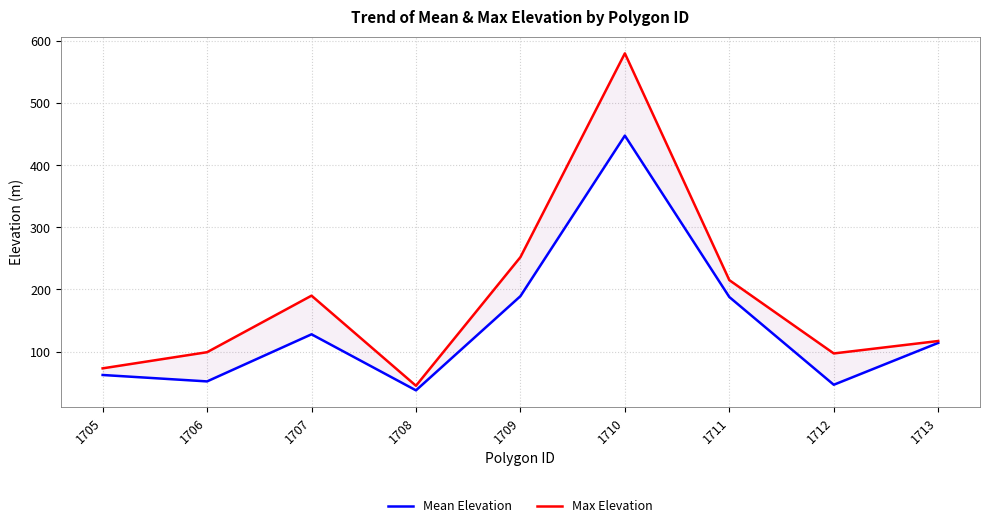

Which category has the highest value across all series?

1710